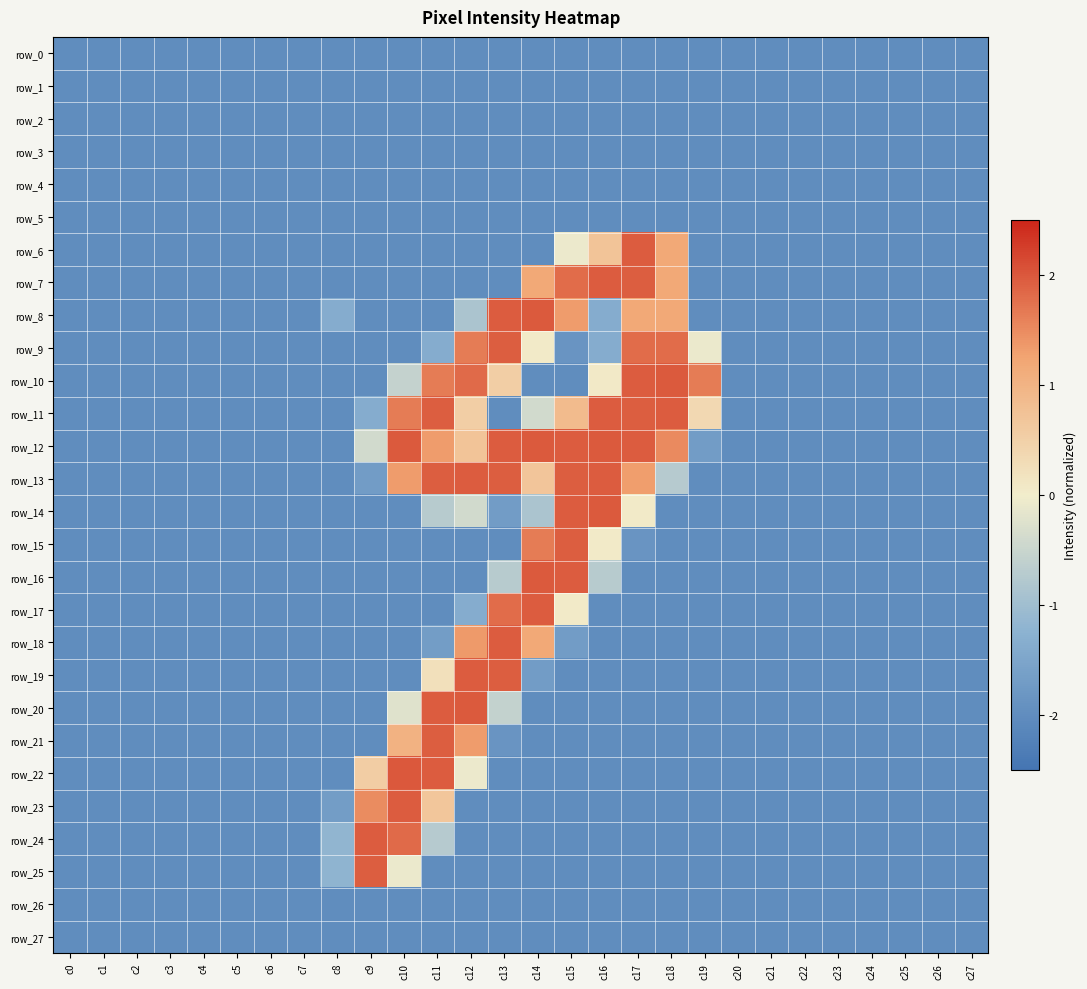

Count the number of categories in the chart.

28